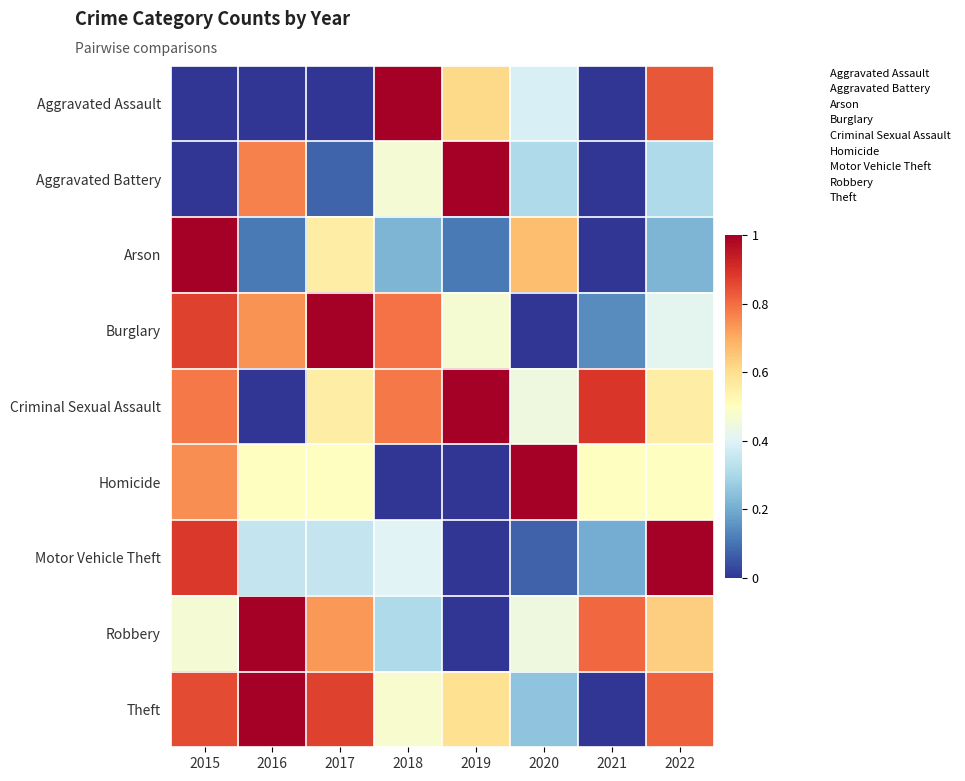

Between 2015 and 2019, which series saw the biggest shift?

Aggravated Battery